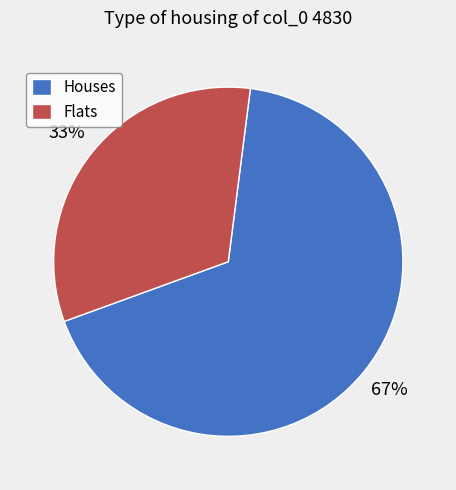

What is the smallest slice in the pie chart?

Flats